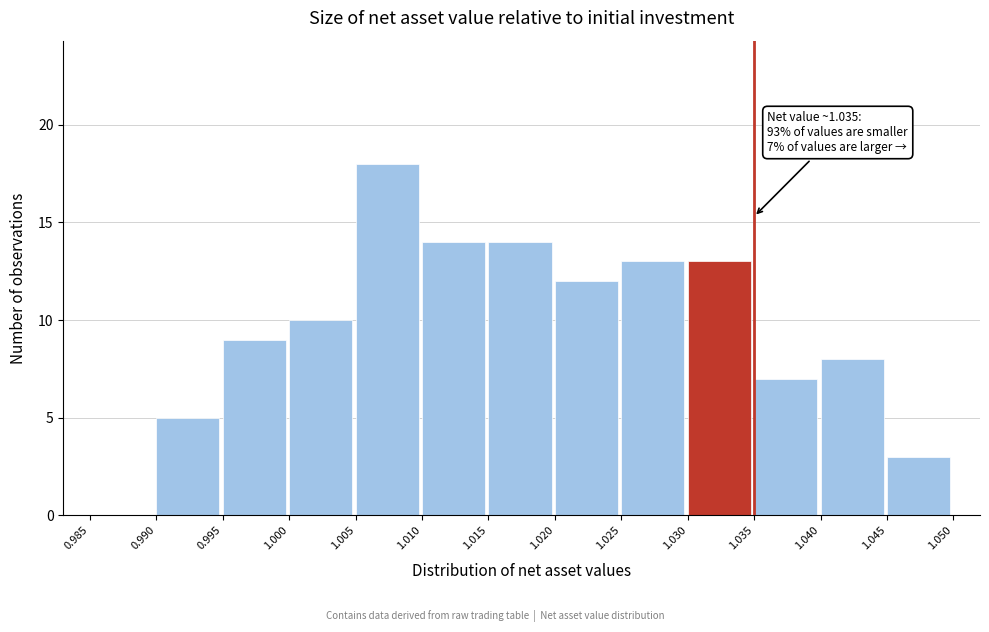

Which range on the x-axis has the tallest bar?

1.005 to 1.010